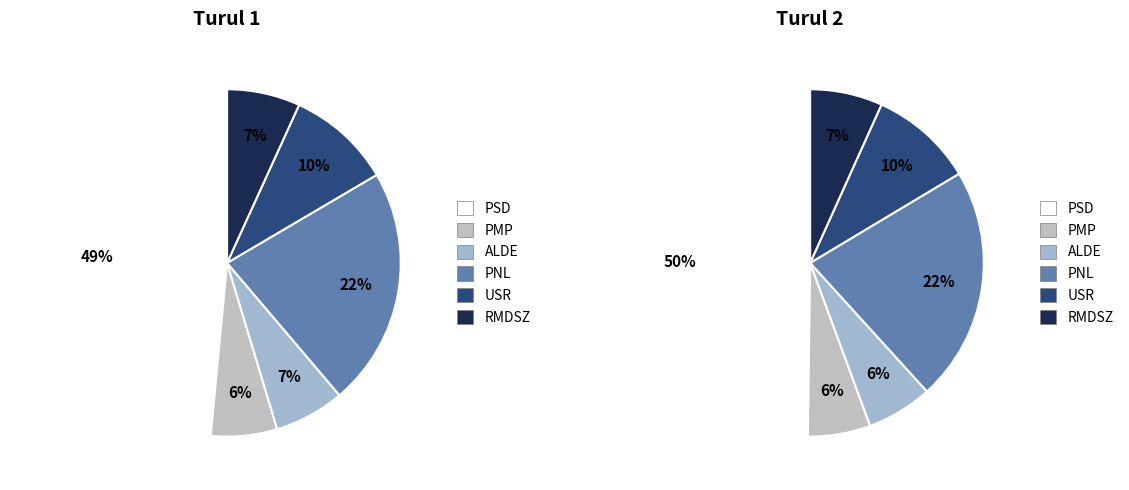

How many segments does this pie chart have?

6